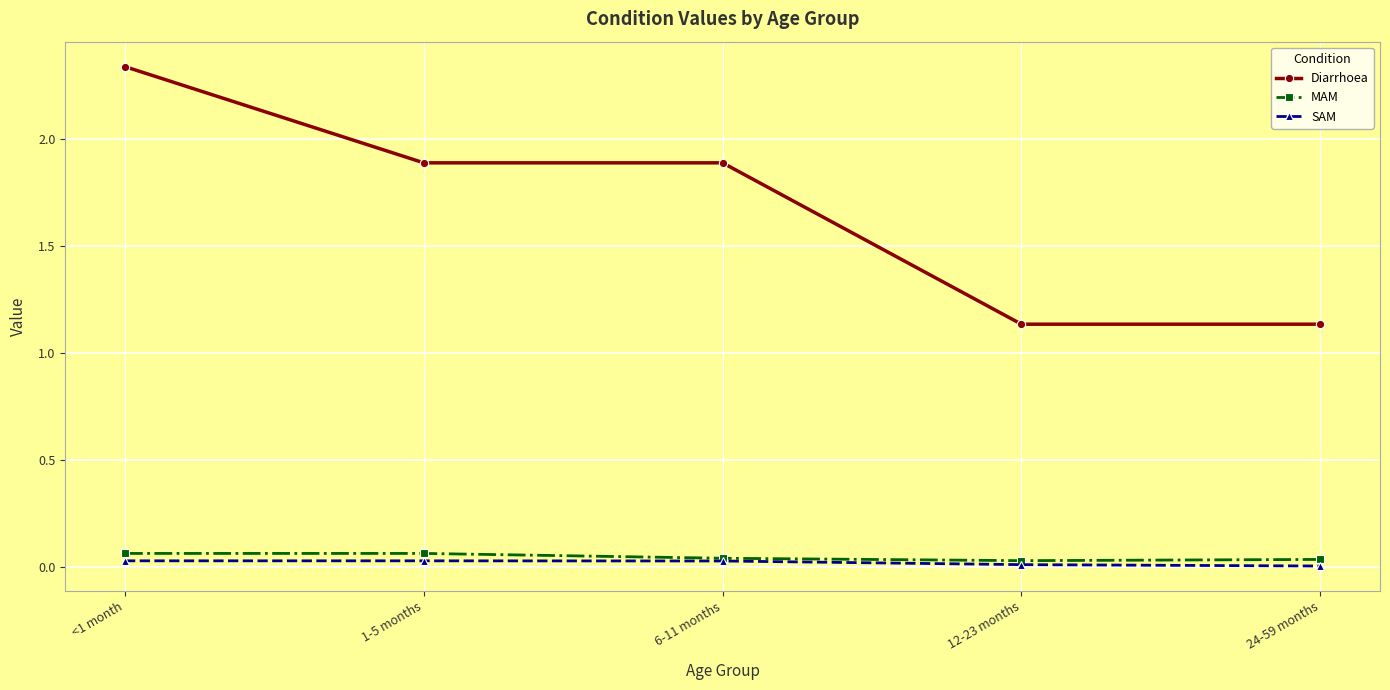

At which category does the chart reach its peak across all series?

<1 month